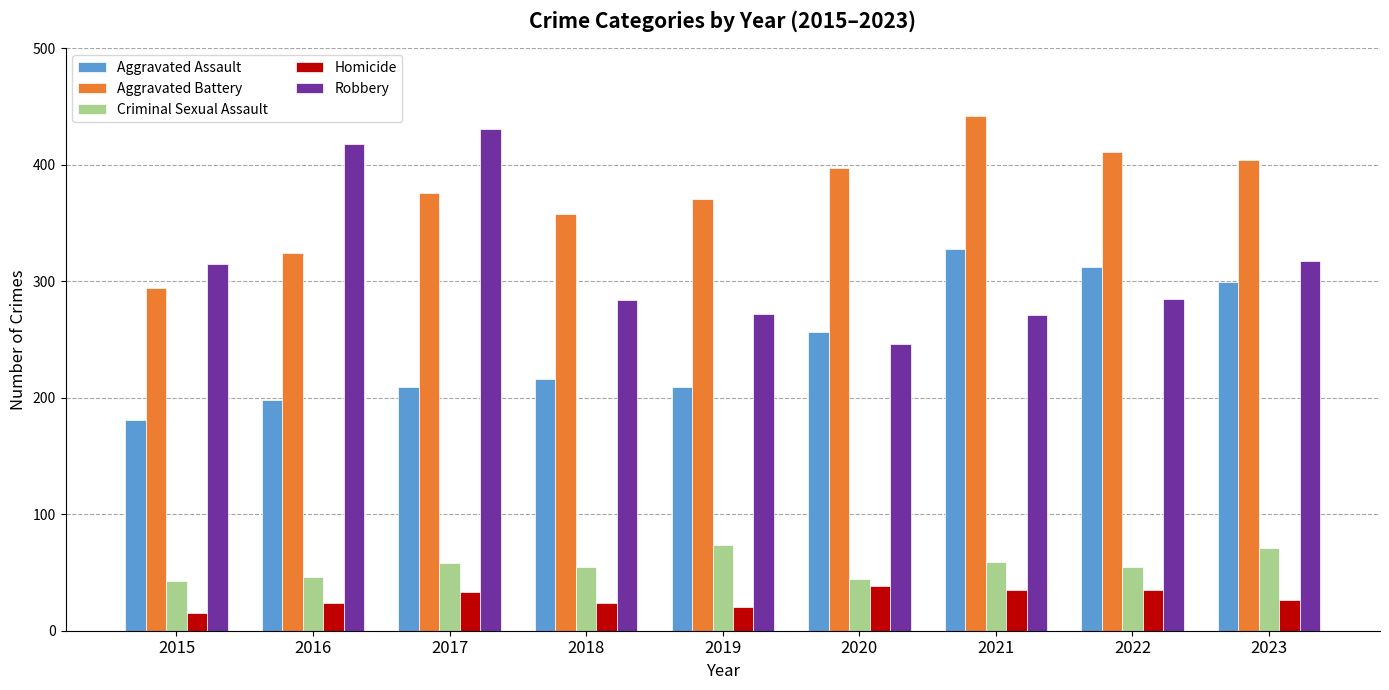

What is the difference between the Robbery values at 2021 and 2019?

1